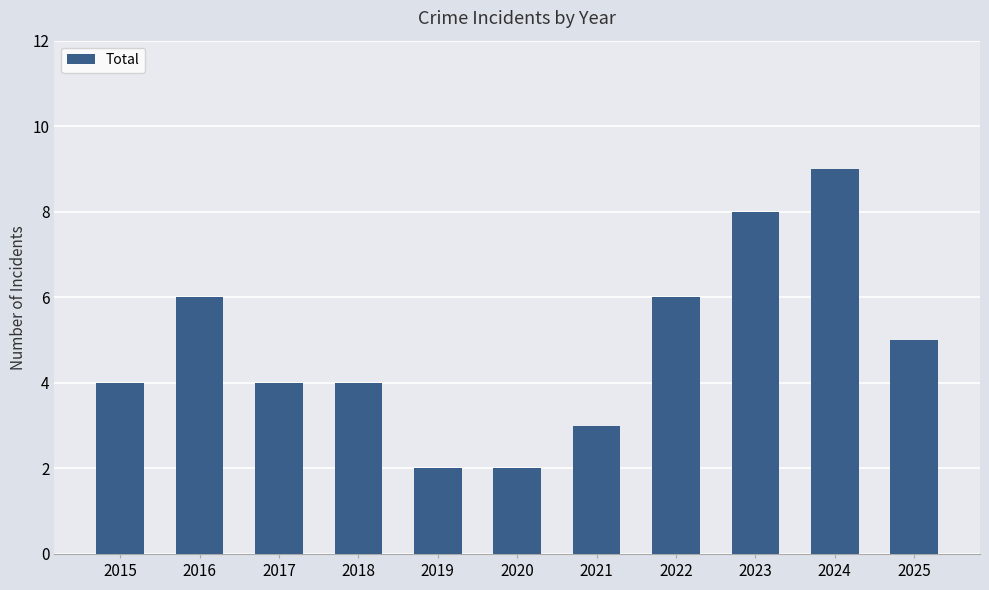

Reading right to left, extract all data points from this chart.

5	9	8	6	3	2	2	4	4	6	4